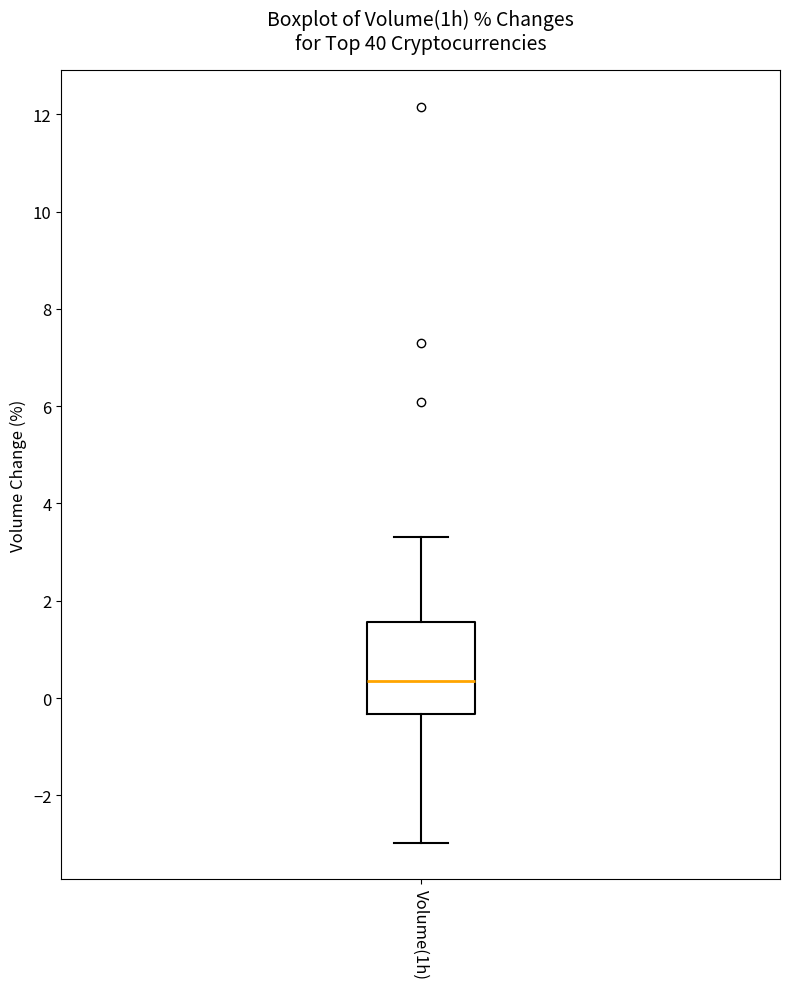

Where is the lower edge of the box for Volume(1h) on the y-axis? The values are not printed on the chart, so give them approximately, as read against the axis.

-0.4